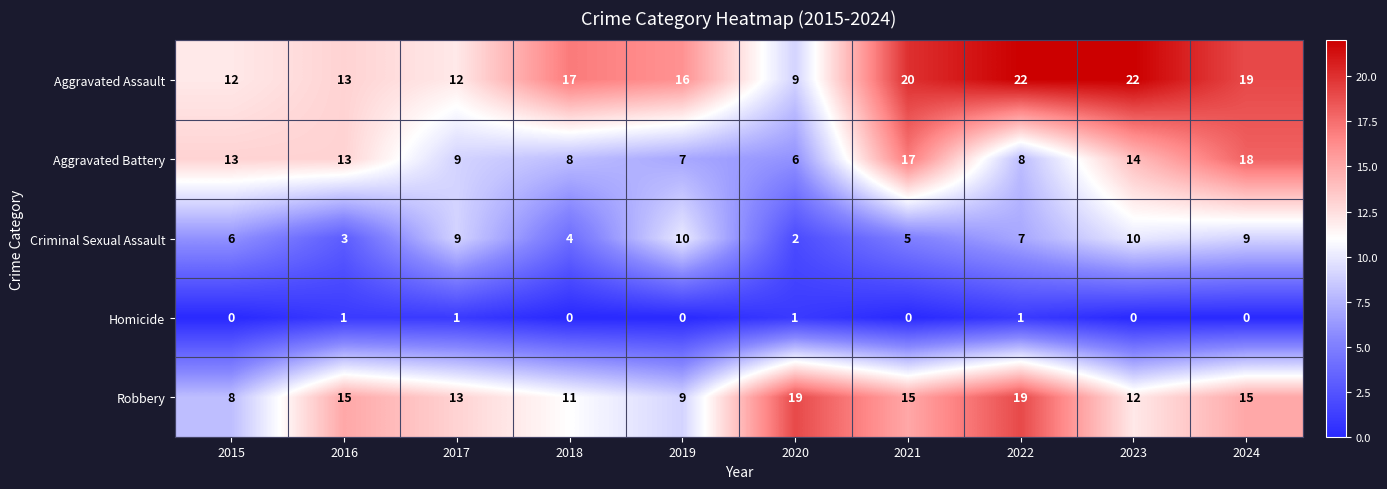

Which category has the lowest value in the Criminal Sexual Assault series?

2020